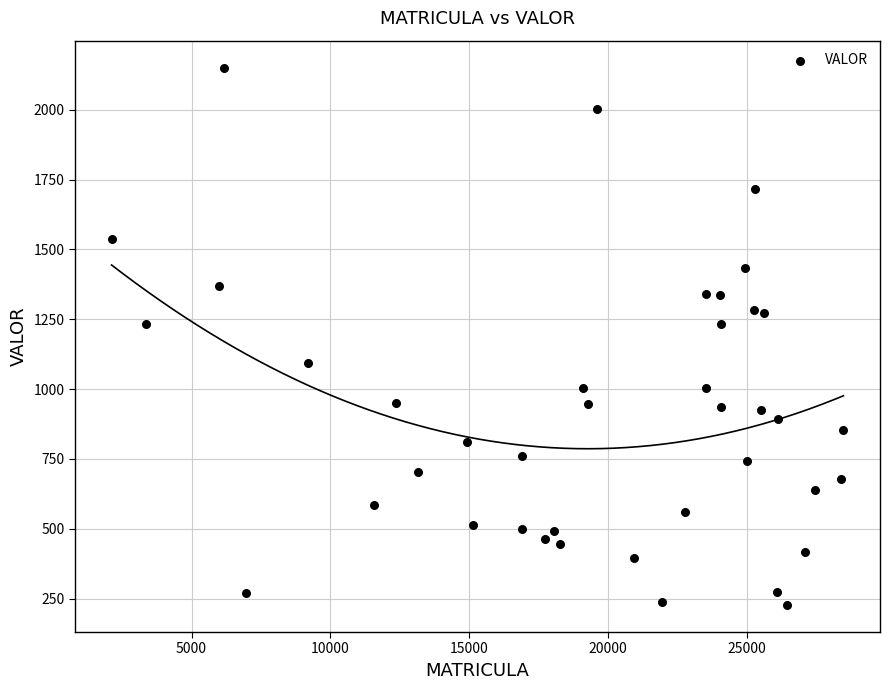

What is the range of Y values (max minus min)?

1924.7